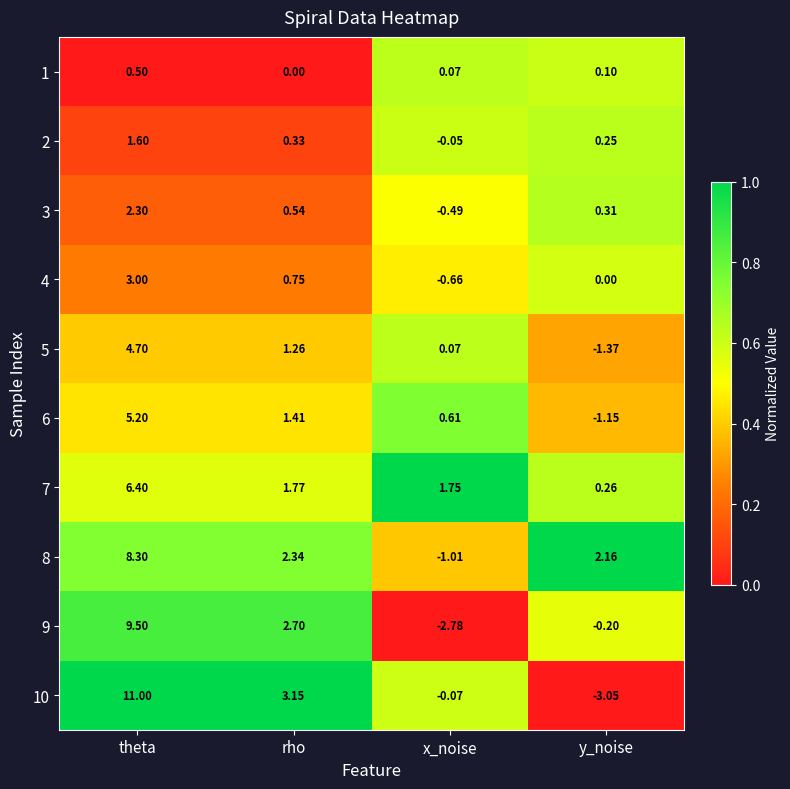

Which label corresponds to the smallest value in the chart?

y_noise